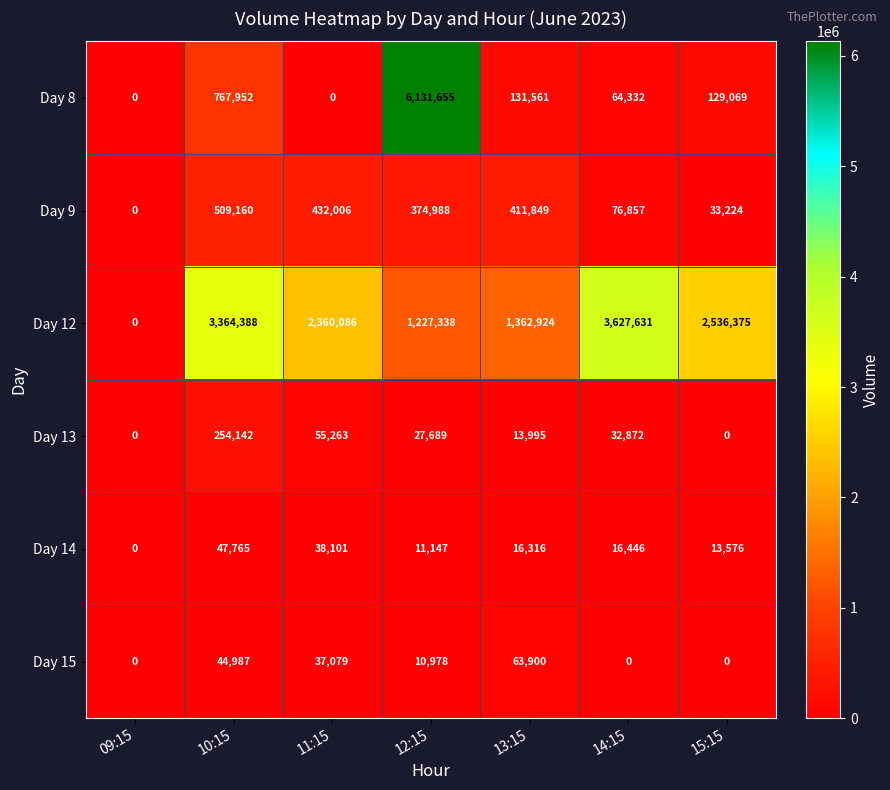

What is the total value across all series at 10:15?

4988394